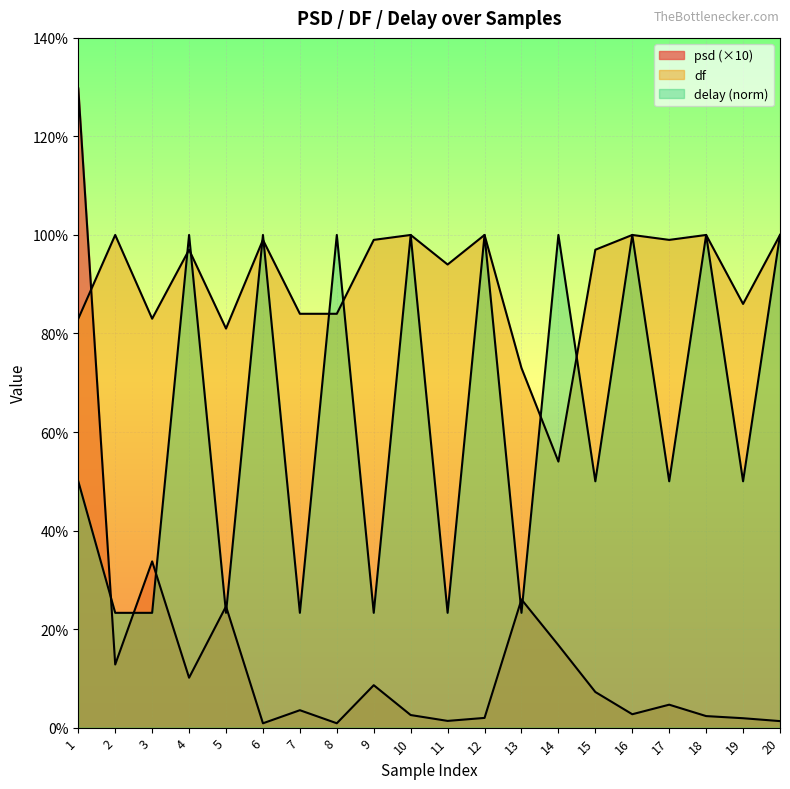

At how many categories does at least one series exceed 0?

20